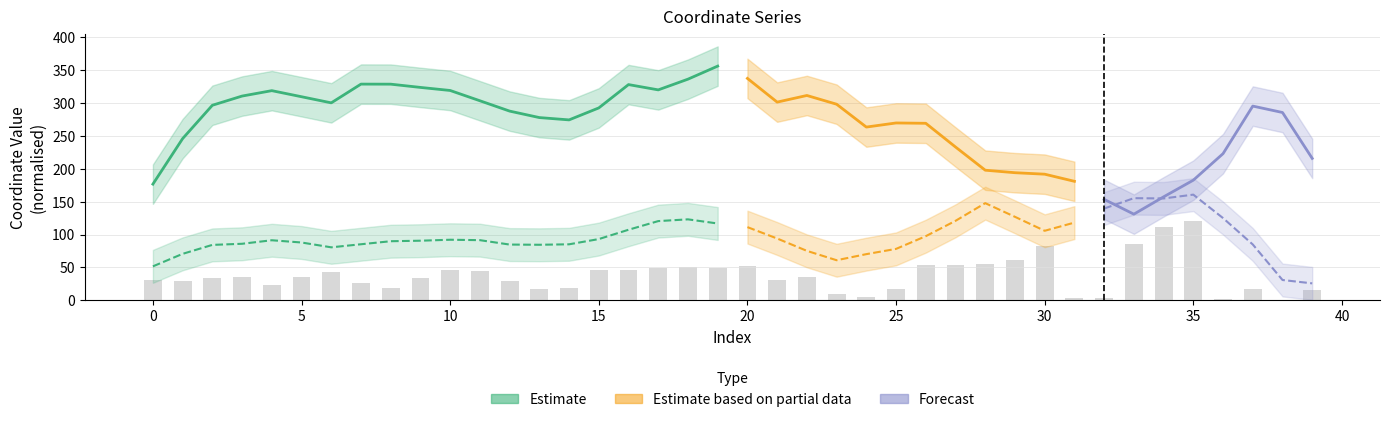

How many data points does each series have?

40